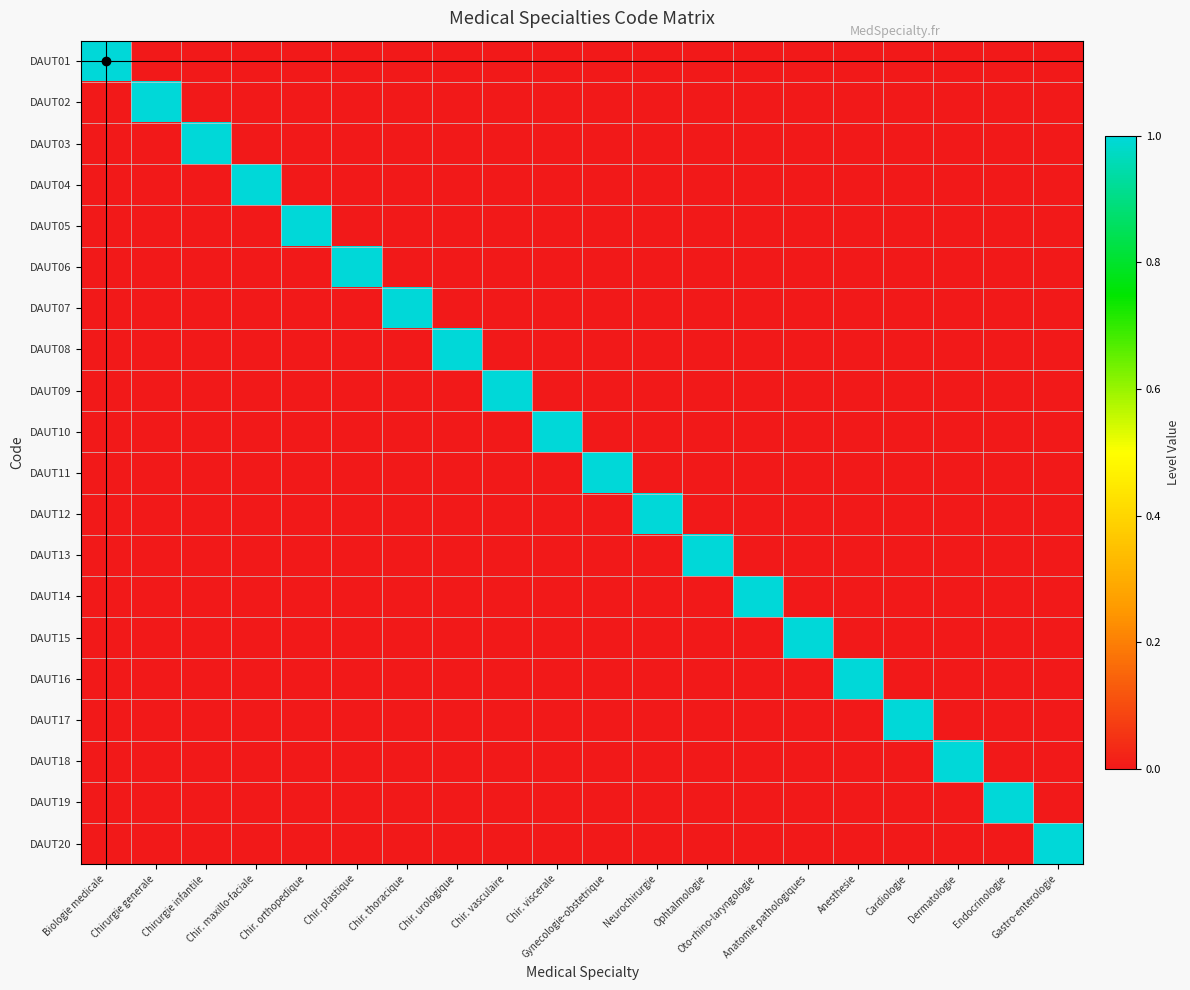

At which category is the sum across all series the highest?

Biologie medicale